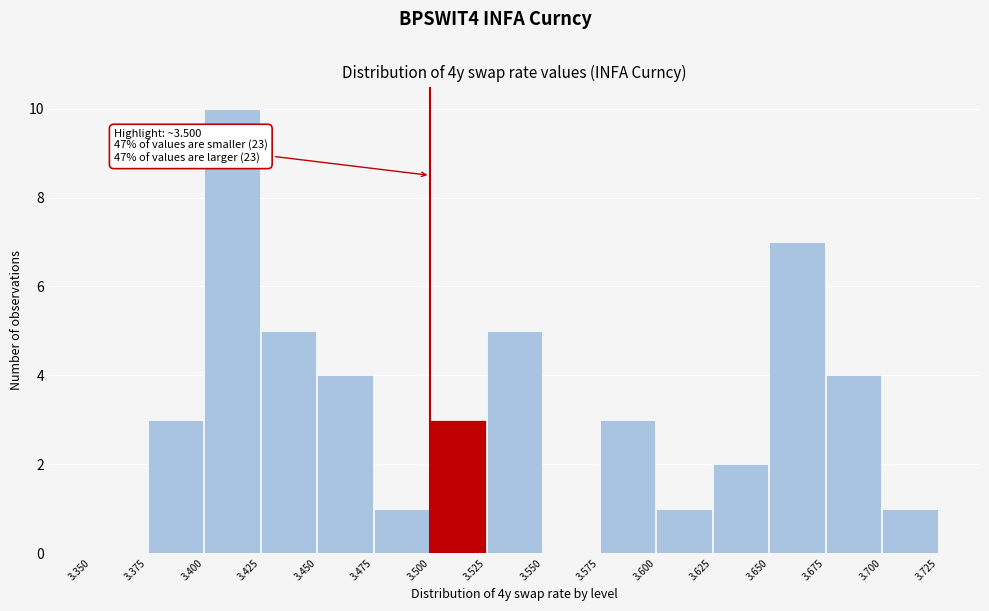

Over which range of the x-axis is the bar tallest?

3.400 to 3.425